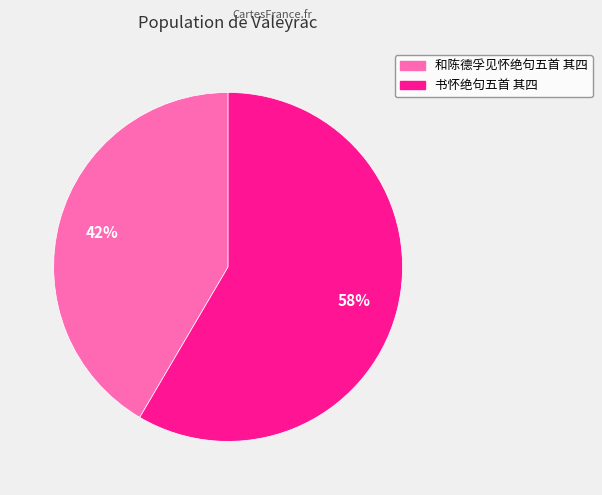

How many segments does this pie chart have?

2